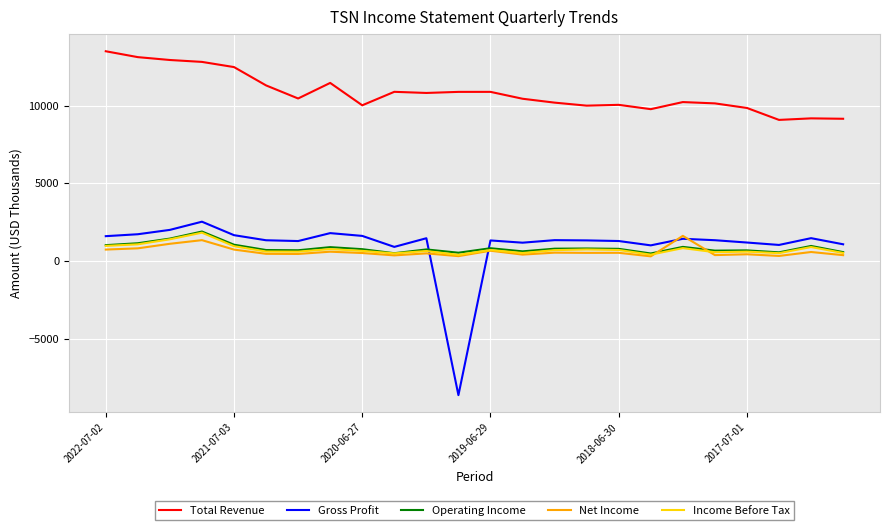

True or false: Operating Income and Total Revenue intersect in this chart.

False